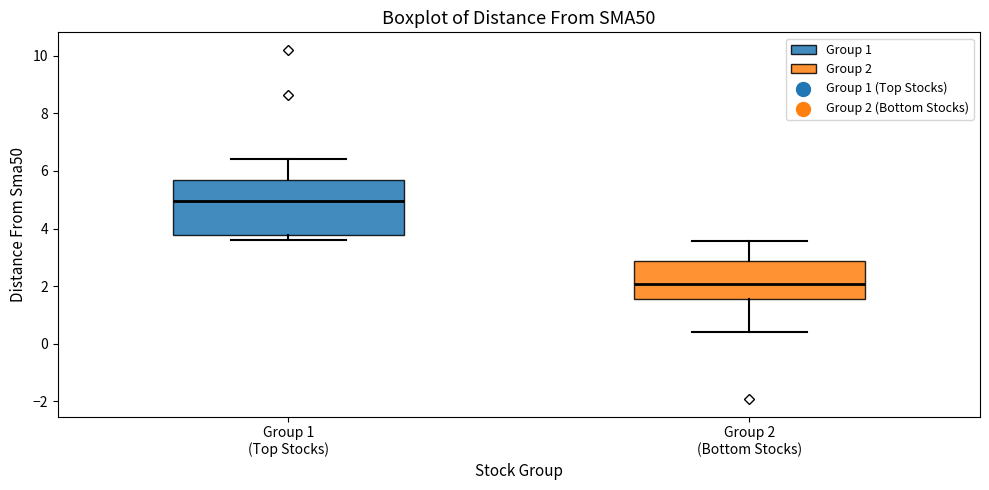

Reading left to right, transcribe this box plot: for each box, give where its median line is, the range the box spans, and where its two whiskers end, as read against the y-axis. The values are not printed on the chart, so give them approximately, as read against the axis.

Group 1 (Top Stocks): median 5.0, box 3.8 to 5.6, whiskers 3.6 to 6.4
Group 2 (Bottom Stocks): median 2.0, box 1.6 to 2.8, whiskers 0.4 to 3.6